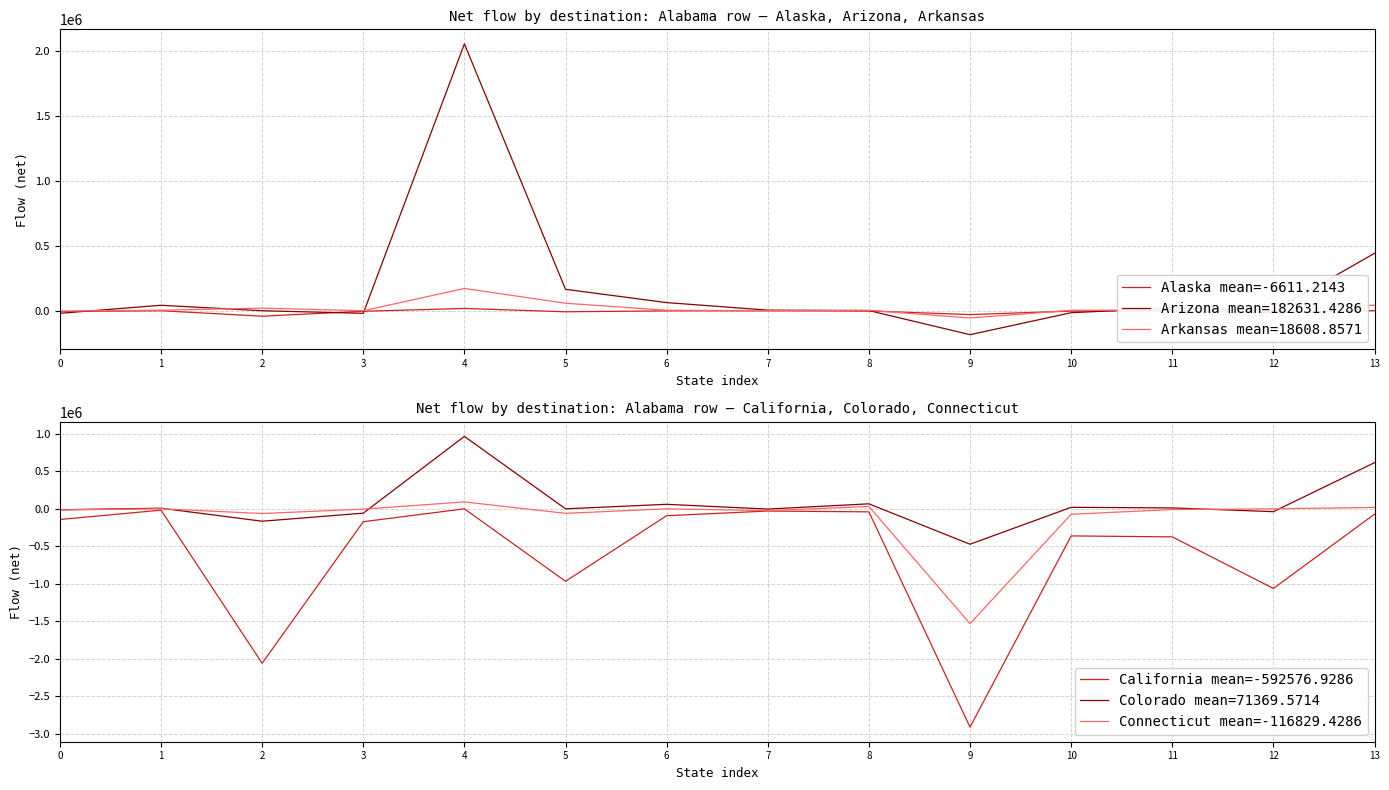

At which category is the sum across all series the highest?

4